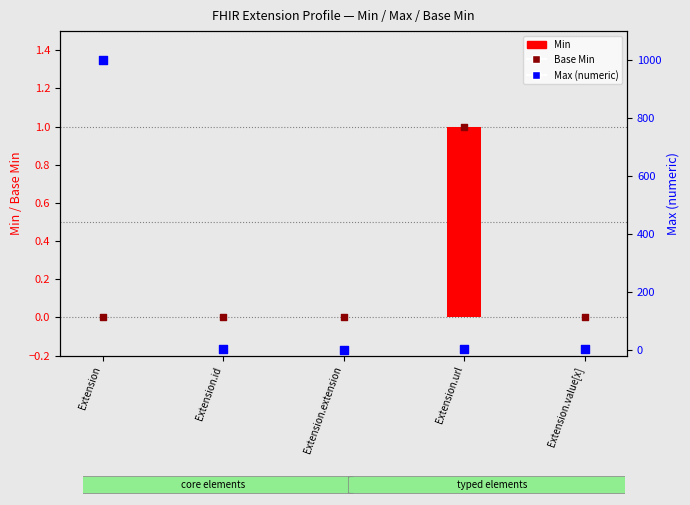

What are all the series names shown in the legend?

Min, Base Min, Max (numeric)